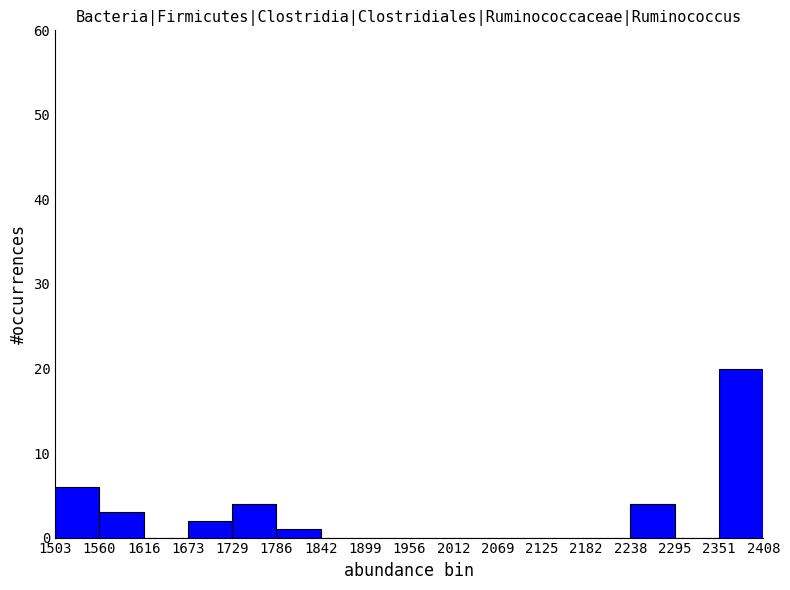

Reading left to right, list every bar in this chart as the range it spans on the x-axis followed by its height. The values are not printed on the chart, so give them approximately, as read against the axis.

1503 to 1560: 6
1560 to 1616: 3
1616 to 1673: 0
1673 to 1729: 2
1729 to 1786: 4
1786 to 1842: 1
1842 to 1899: 0
1899 to 1956: 0
1956 to 2012: 0
2012 to 2069: 0
2069 to 2125: 0
2125 to 2182: 0
2182 to 2238: 0
2238 to 2295: 4
2295 to 2351: 0
2351 to 2408: 20